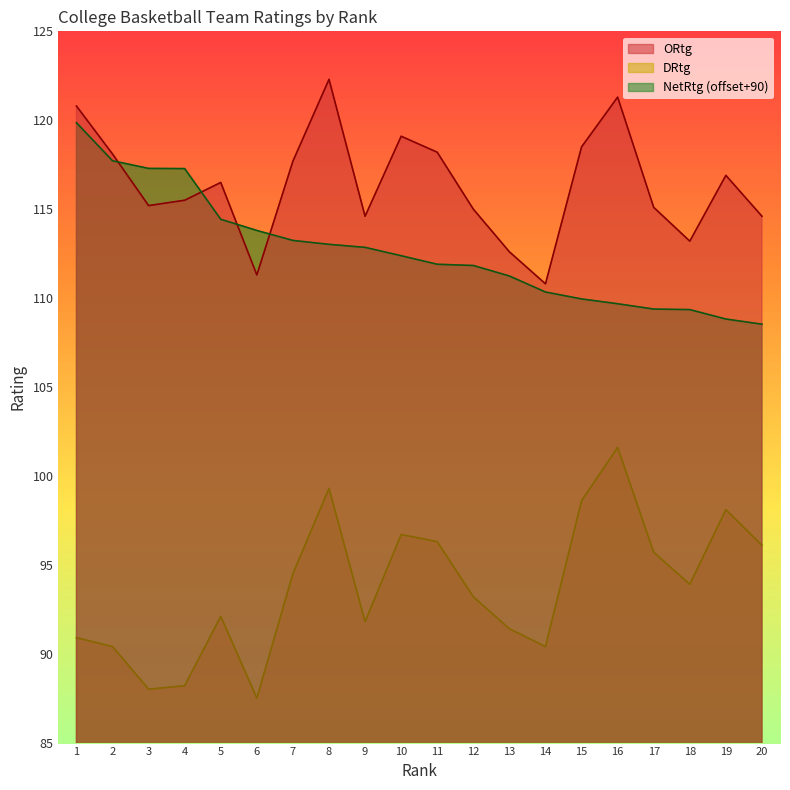

Read the DRtg value at 13.

91.4